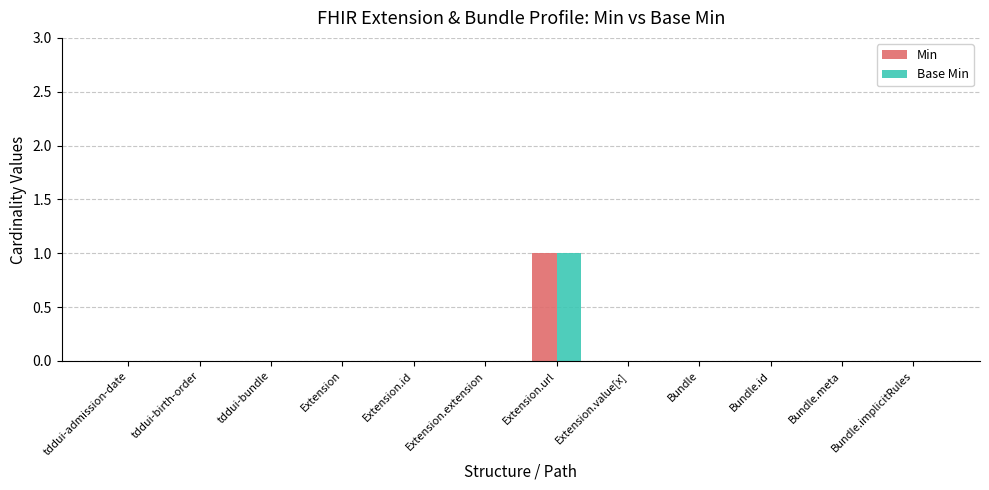

What is the maximum value for Min?

1